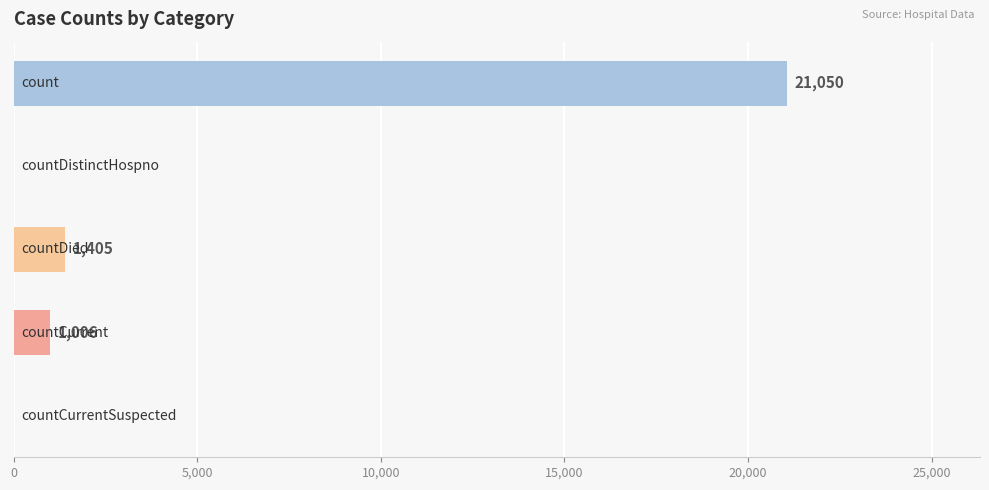

What is the sum of all values?

23461